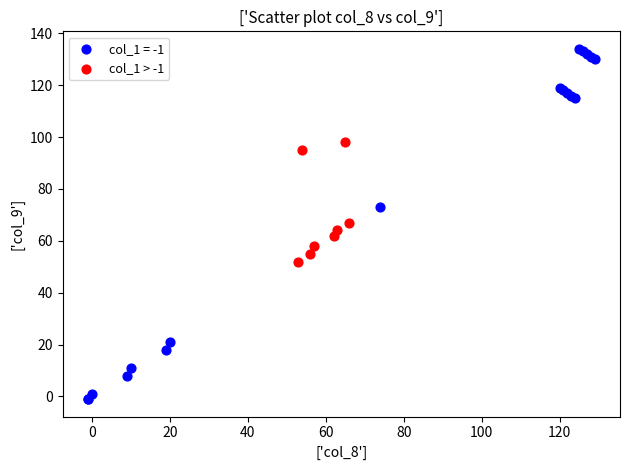

Which series has the widest spread of Y values?

col_1 = -1